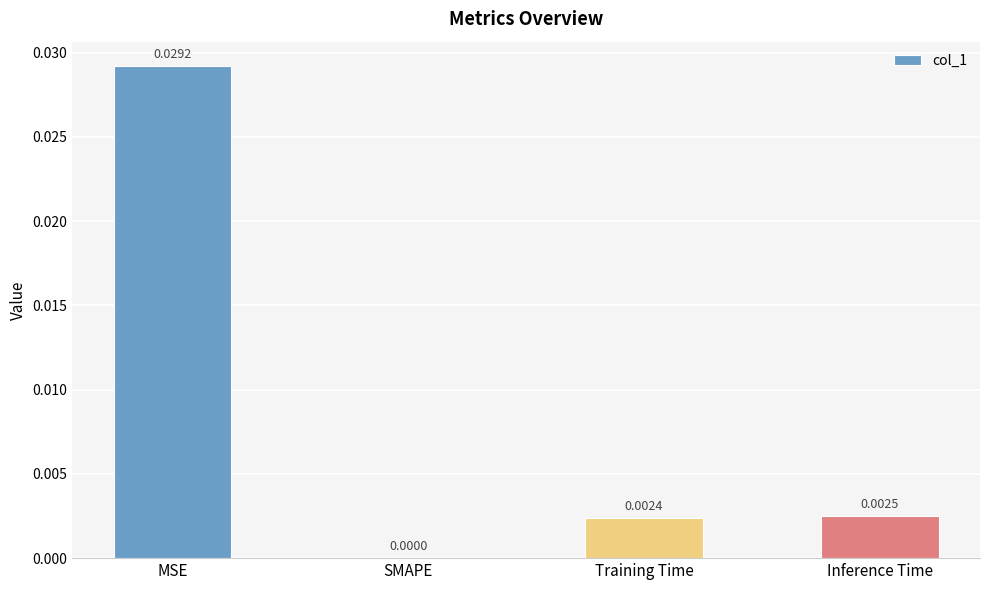

Between MSE and Inference Time, which is larger?

MSE